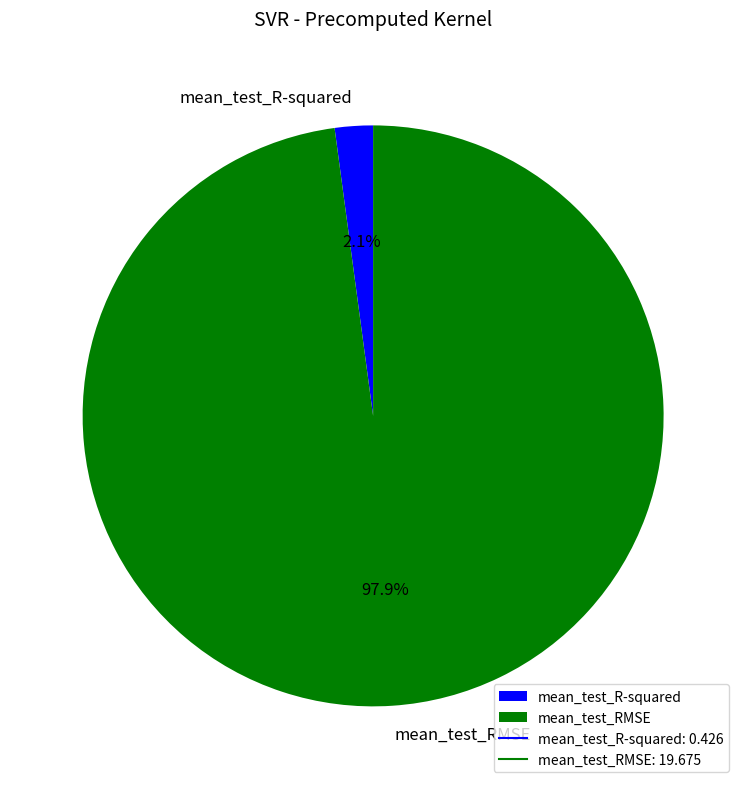

Count the number of slices in the pie.

2